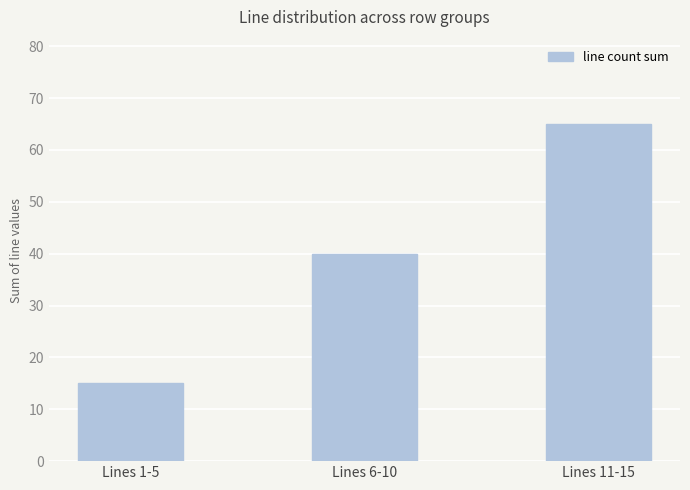

Reading left to right, extract all data points from this chart.

Lines 1-5=15	Lines 6-10=40	Lines 11-15=65